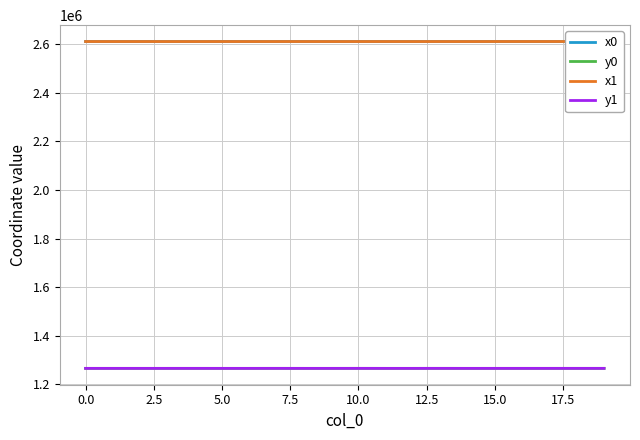

What is the minimum value for y1?

1265806.7